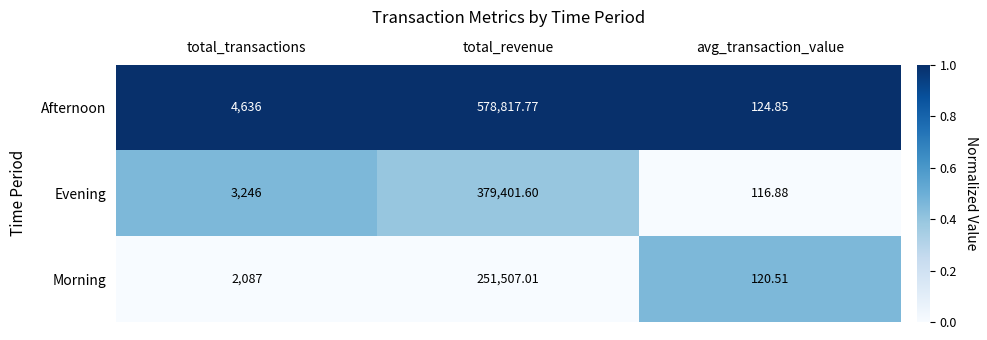

At avg_transaction_value, list the series in order from smallest to largest.

Evening, Morning, Afternoon